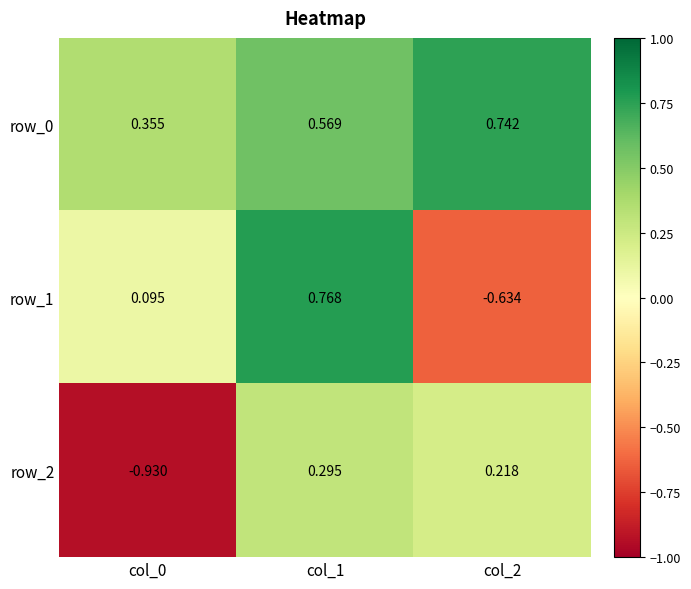

How many values in the row_2 series are below 0?

1